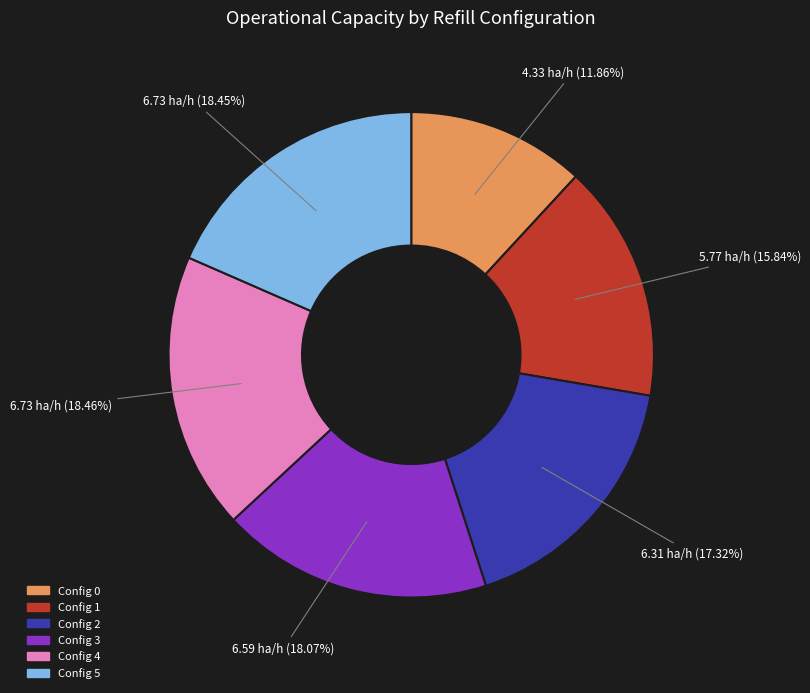

Which has a higher value, Config 1 or Config 3?

Config 3